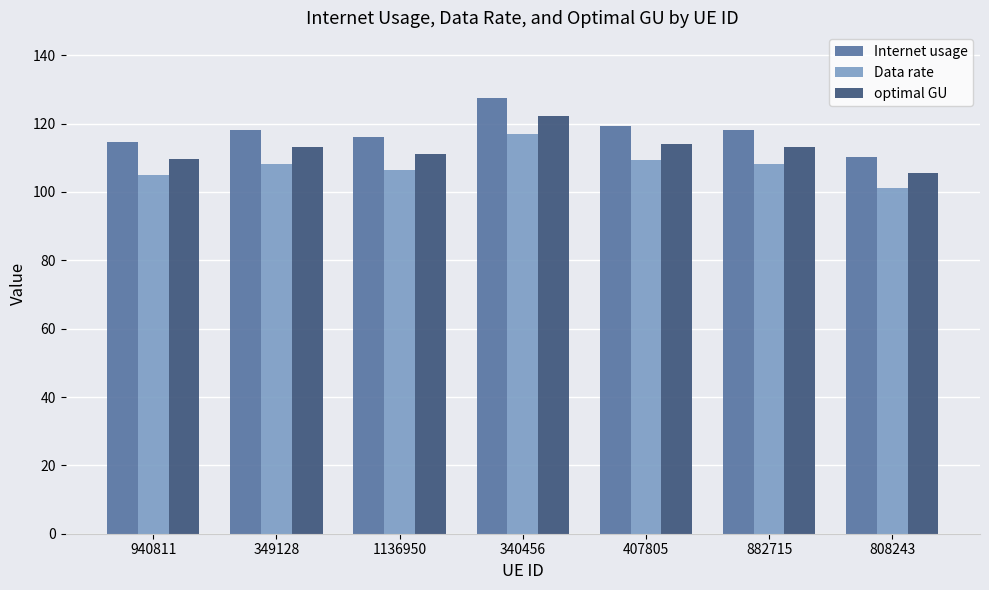

Is it true that optimal GU equals 114.1 at 407805?

True